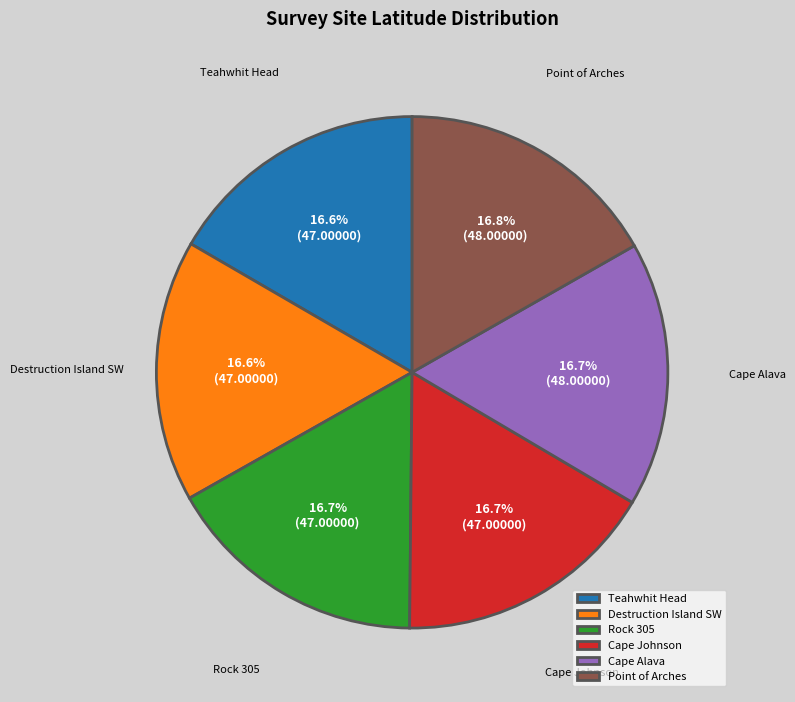

To the nearest percent, what portion does Rock 305 represent?

17%